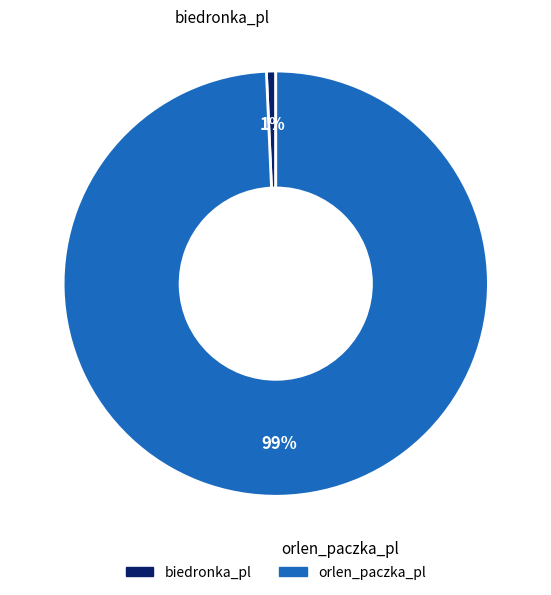

Which slice represents more than half of the pie?

orlen_paczka_pl